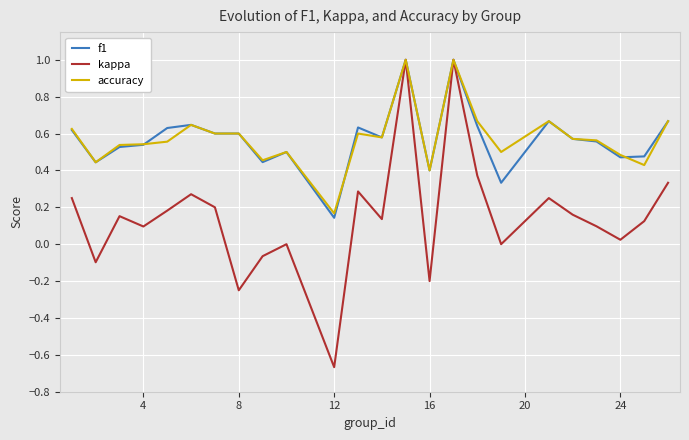

Which series has the widest spread of values?

kappa